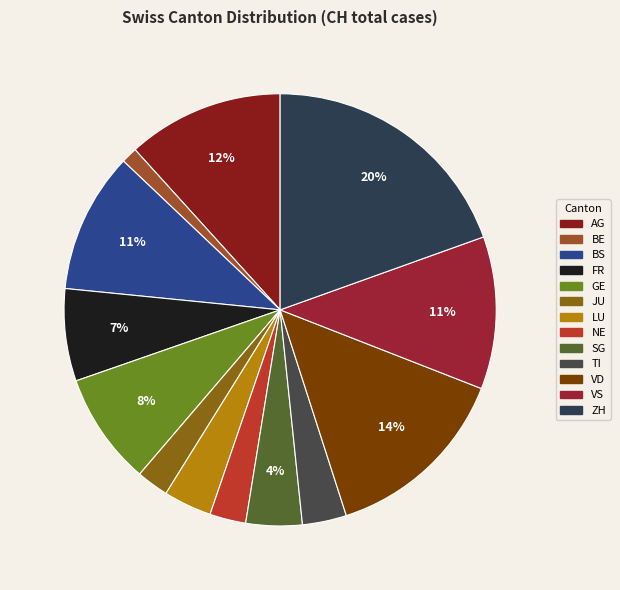

To the nearest percent, what portion does FR represent?

7%